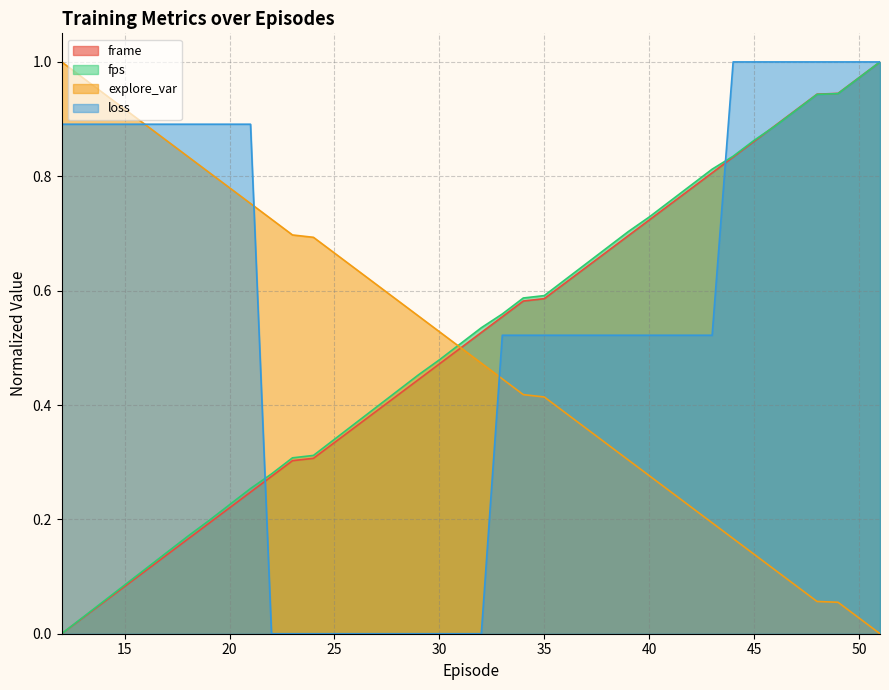

Is it true that frame equals 0.8 at 43?

True